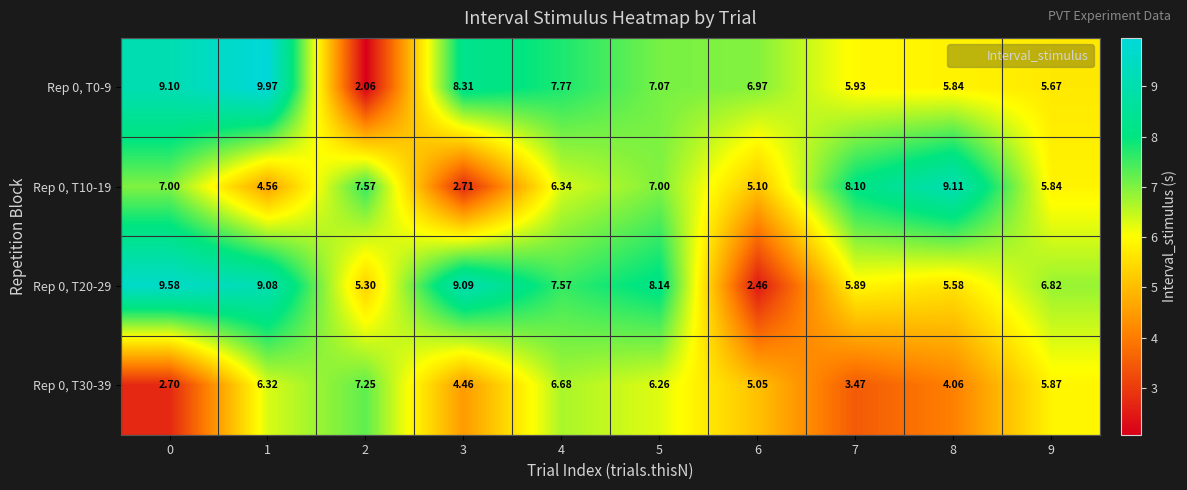

Is the value of Rep 0, T30-39 at 6 greater than the value of Rep 0, T0-9 at 6?

No